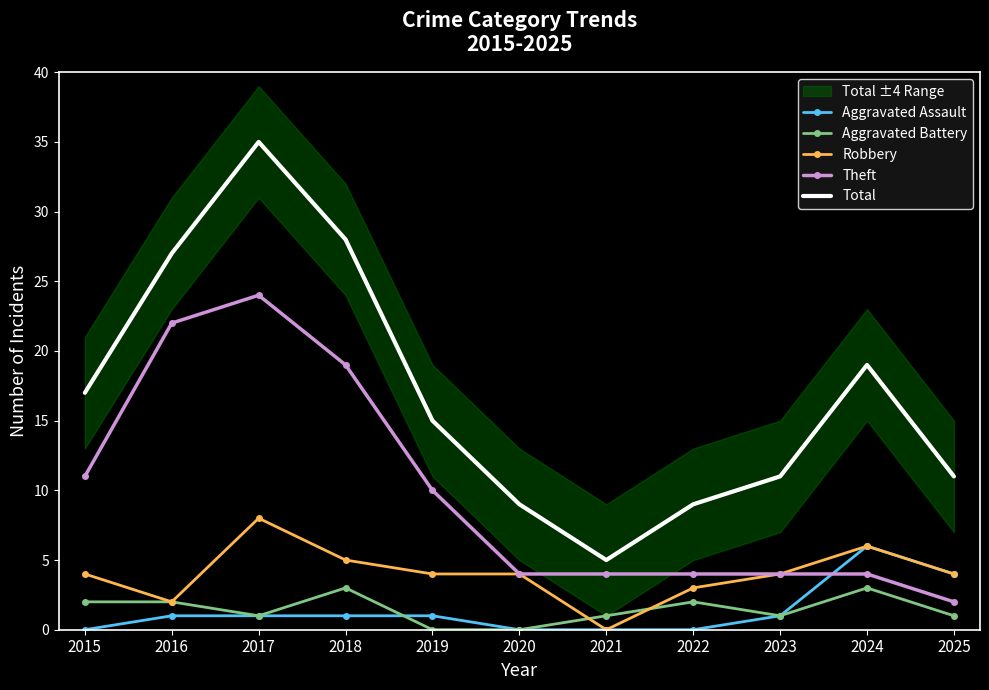

Reading right to left, extract all data points from this chart.

Aggravated Assault: 4	6	1	0	0	0	1	1	1	1	0
Aggravated Battery: 1	3	1	2	1	0	0	3	1	2	2
Robbery: 4	6	4	3	0	4	4	5	8	2	4
Theft: 2	4	4	4	4	4	10	19	24	22	11
Total: 11	19	11	9	5	9	15	28	35	27	17